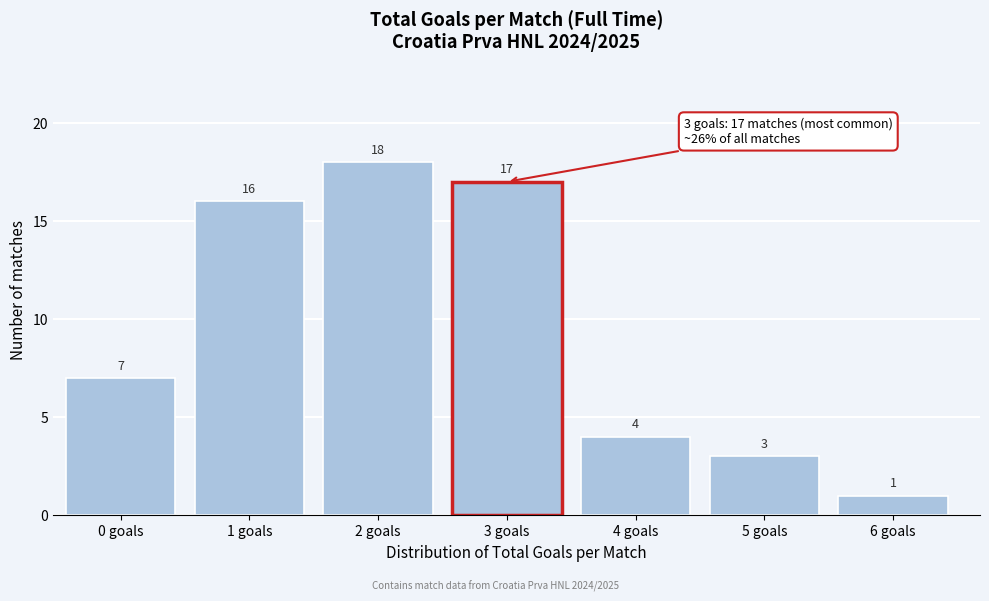

Reading left to right, extract all data points from this chart.

7	16	18	17	4	3	1